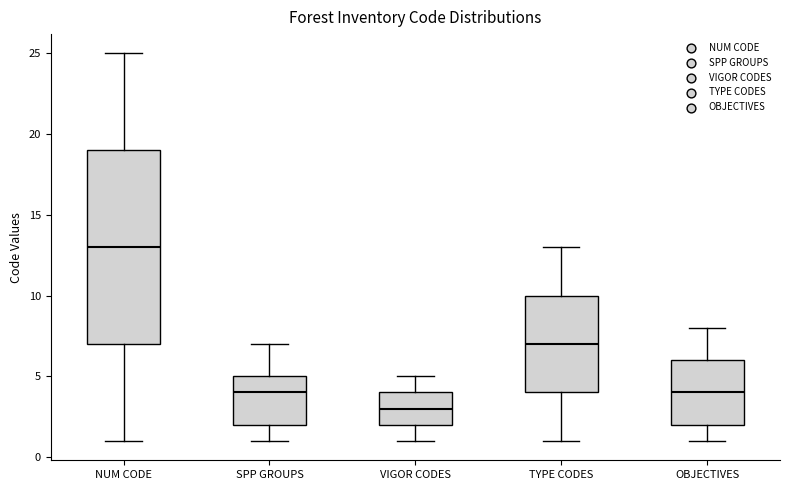

Reading left to right, read every box against the y-axis: the position of its median line, the range the box covers, and the ends of its whiskers. The values are not printed on the chart, so give them approximately, as read against the axis.

NUM CODE: median 13, box 7 to 19, whiskers 1 to 25
SPP GROUPS: median 4, box 2 to 5, whiskers 1 to 7
VIGOR CODES: median 3, box 2 to 4, whiskers 1 to 5
TYPE CODES: median 7, box 4 to 10, whiskers 1 to 13
OBJECTIVES: median 4, box 2 to 6, whiskers 1 to 8